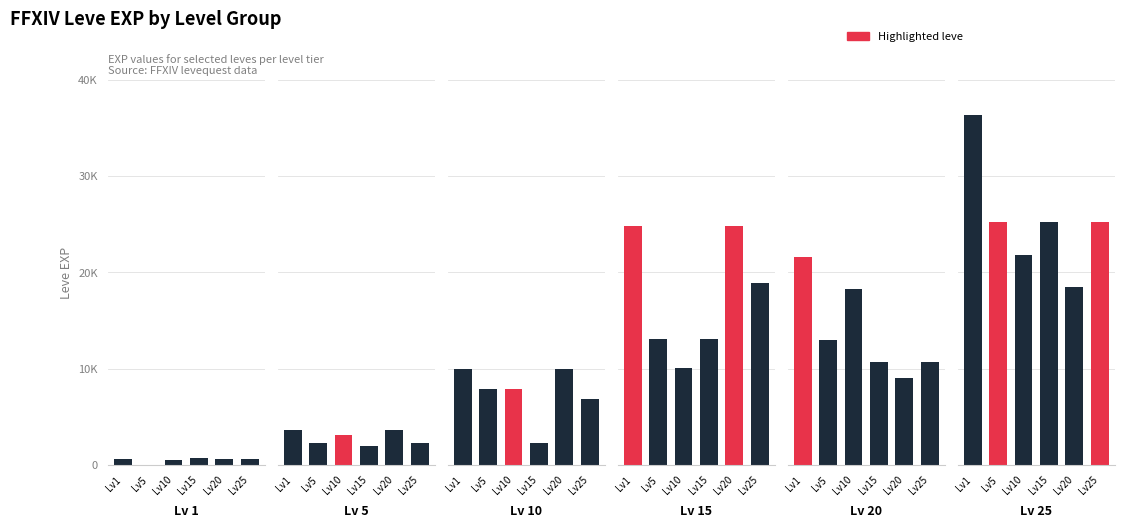

What is the spread (max minus min) of values at 3?

24789